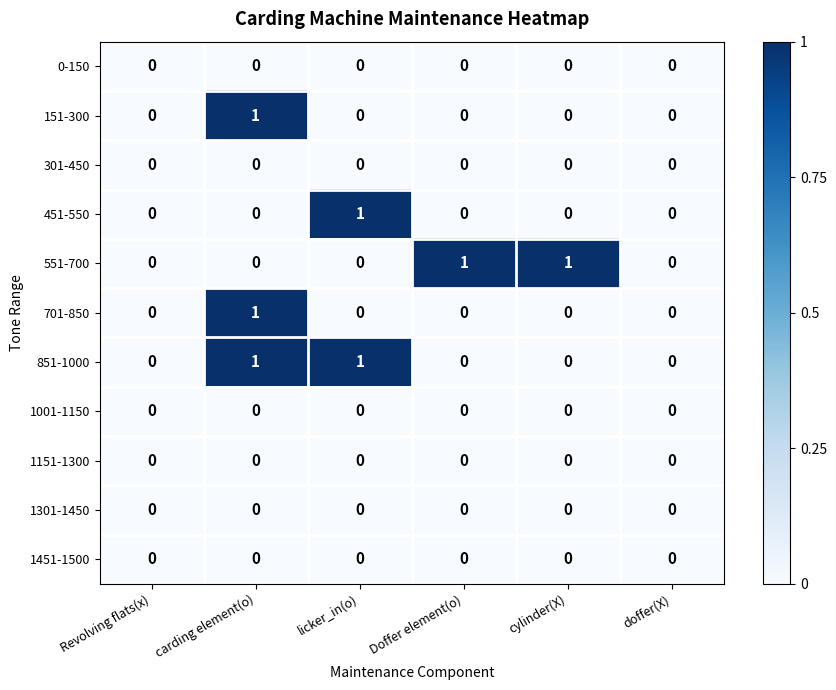

At which category is the sum across all series the highest?

carding element(o)